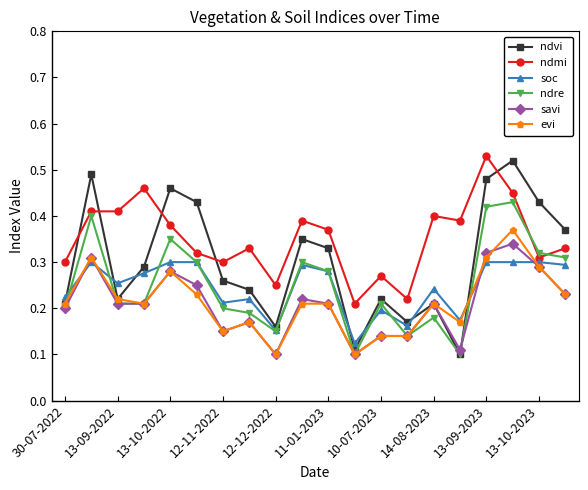

At how many categories does at least one series exceed 0?

20